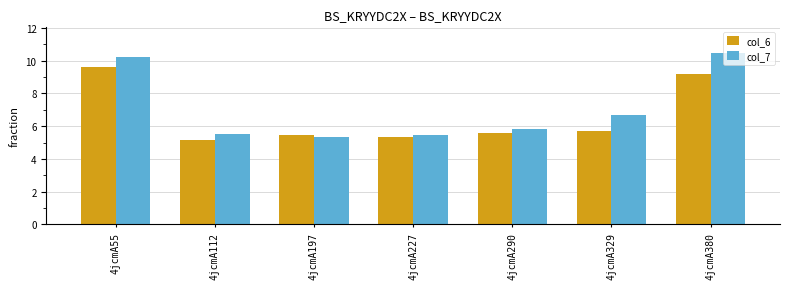

What is the average value of the col_7 series?

7.1